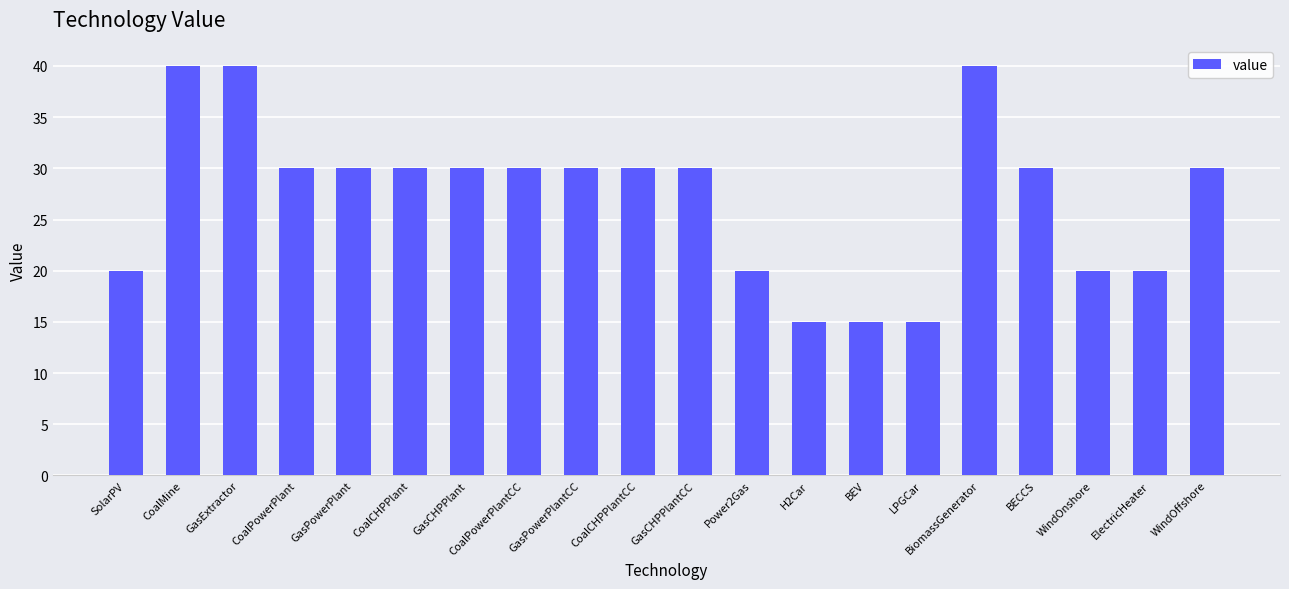

How many data points does each series have?

20